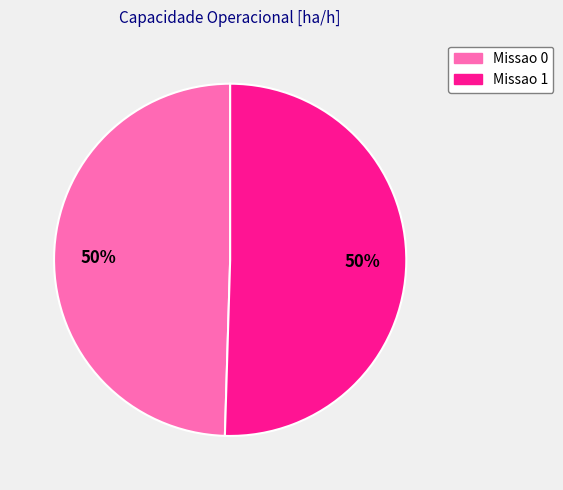

What is the ratio of the value at Missao 0 to the value at Missao 1?

1.0